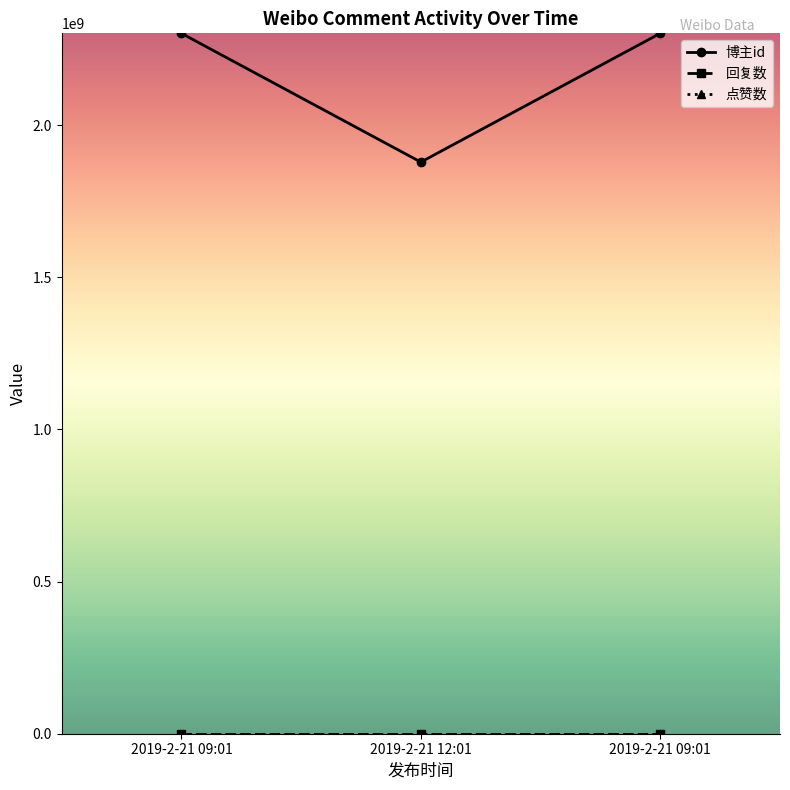

At which category is the sum across all series the highest?

2019-2-21 09:01